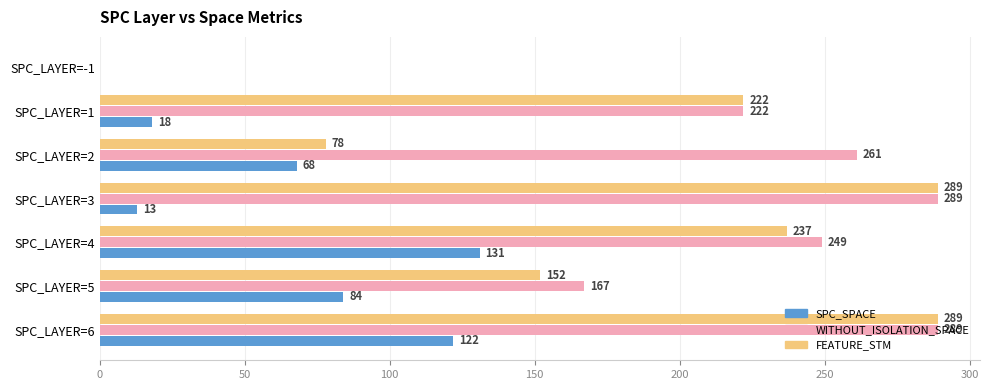

True or false: WITHOUT_ISOLATION_SPACE has a value of 289 at SPC_LAYER=3.

True